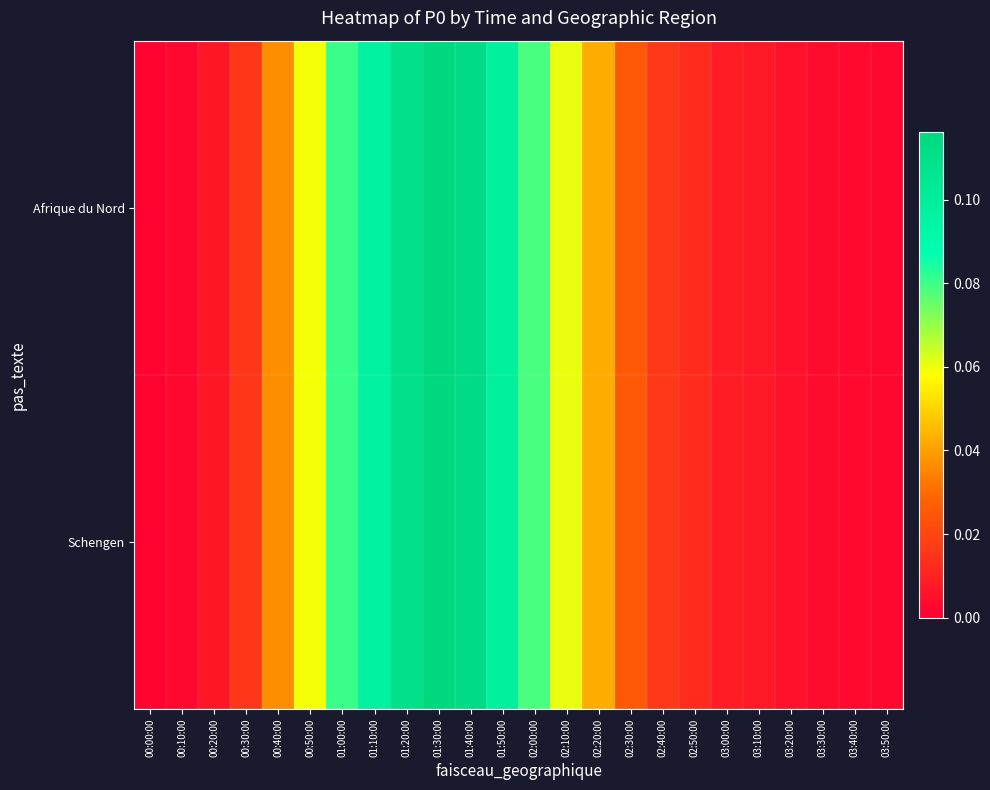

Reading left to right, extract all data points from this chart.

Afrique du Nord: 00:00:00=0.0	00:10:00=0.0	00:20:00=0.0	00:30:00=0.0	00:40:00=0.0	00:50:00=0.1	01:00:00=0.1	01:10:00=0.1	01:20:00=0.1	01:30:00=0.1	01:40:00=0.1	01:50:00=0.1	02:00:00=0.1	02:10:00=0.1	02:20:00=0.0	02:30:00=0.0	02:40:00=0.0	02:50:00=0.0	03:00:00=0.0	03:10:00=0.0	03:20:00=0.0	03:30:00=0.0	03:40:00=0.0	03:50:00=0.0
Schengen: 00:00:00=0.0	00:10:00=0.0	00:20:00=0.0	00:30:00=0.0	00:40:00=0.0	00:50:00=0.1	01:00:00=0.1	01:10:00=0.1	01:20:00=0.1	01:30:00=0.1	01:40:00=0.1	01:50:00=0.1	02:00:00=0.1	02:10:00=0.1	02:20:00=0.0	02:30:00=0.0	02:40:00=0.0	02:50:00=0.0	03:00:00=0.0	03:10:00=0.0	03:20:00=0.0	03:30:00=0.0	03:40:00=0.0	03:50:00=0.0